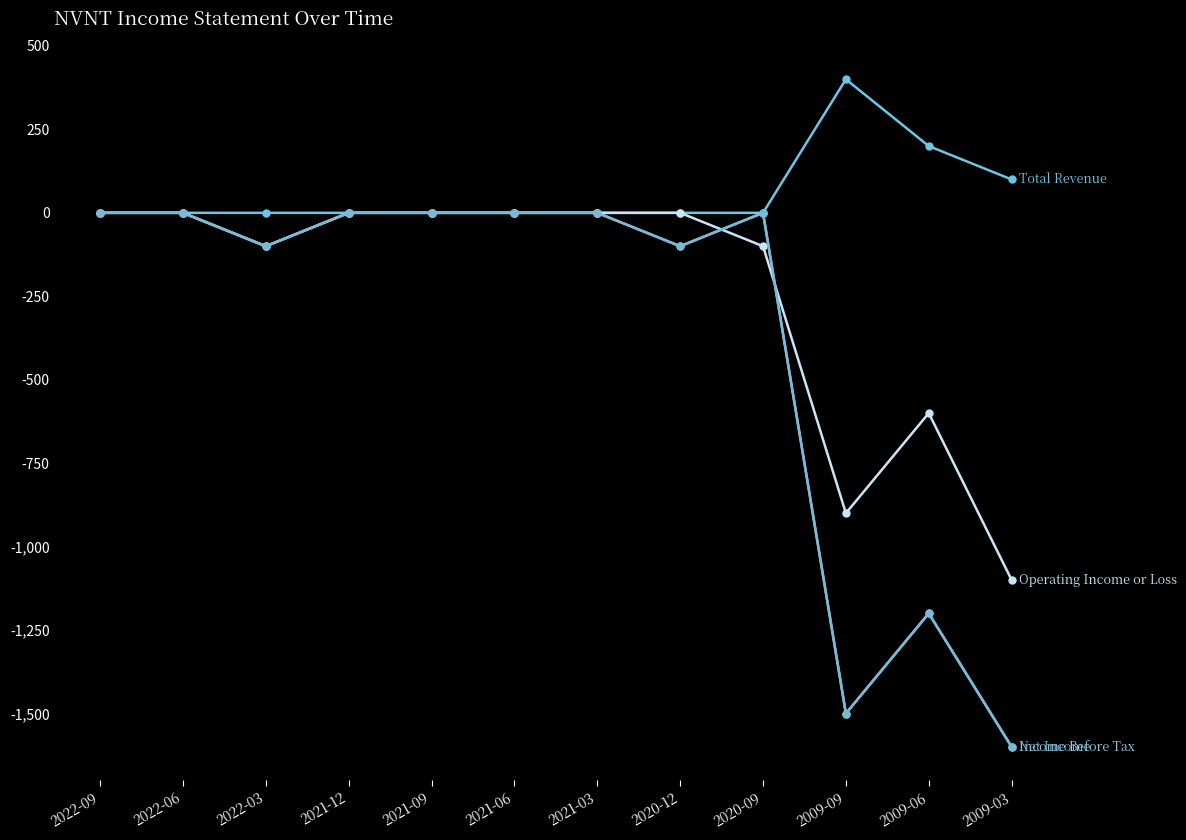

Does the chart have visible grid lines?

No